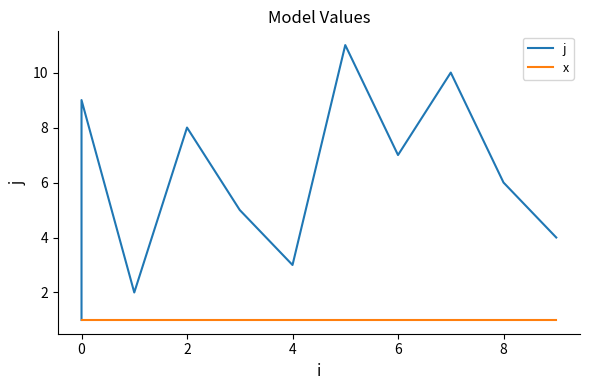

The x series shows 2 at 4. True or false?

False